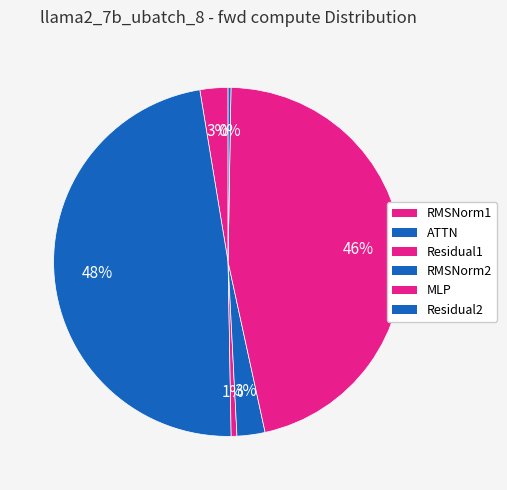

How many slices are in this pie chart?

6